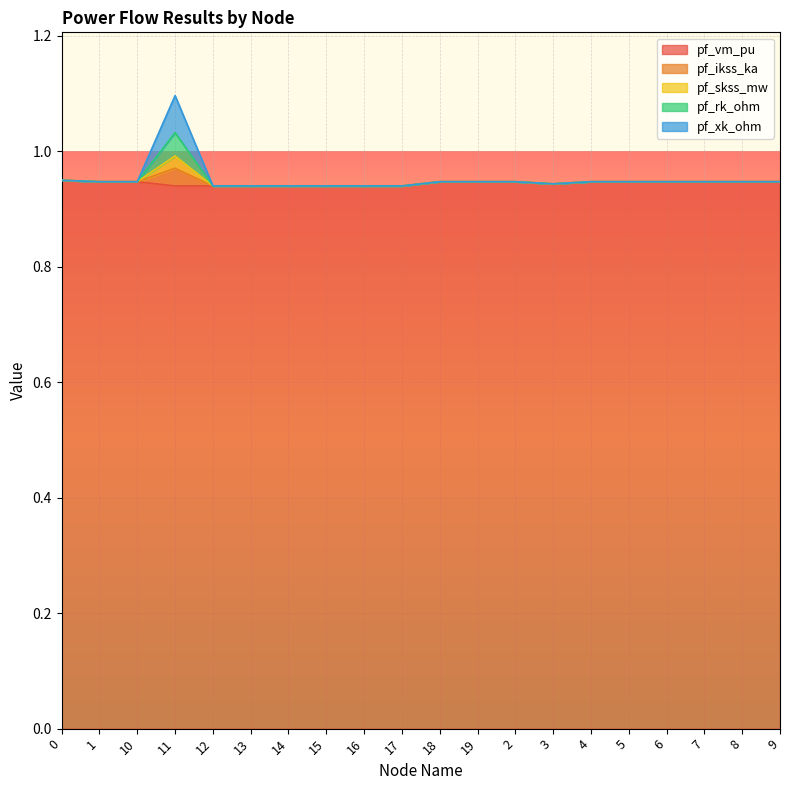

The pf_vm_pu series shows 1.6 at 7. True or false?

False